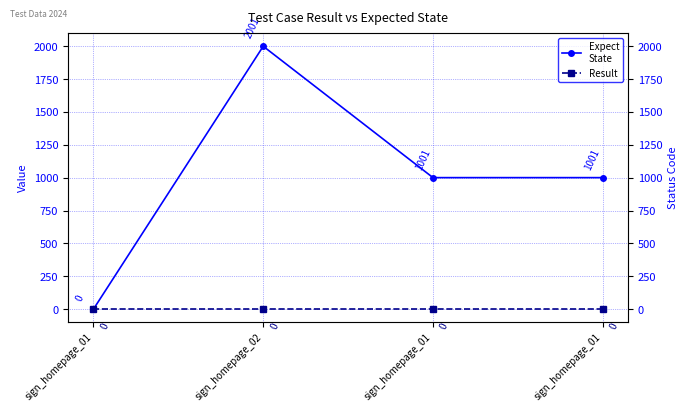

Reading left to right, extract all data points from this chart.

Expect
State: sign_homepage_01=0	sign_homepage_02=2001	sign_homepage_01=1001	sign_homepage_01=1001
Result: sign_homepage_01=0	sign_homepage_02=0	sign_homepage_01=0	sign_homepage_01=0